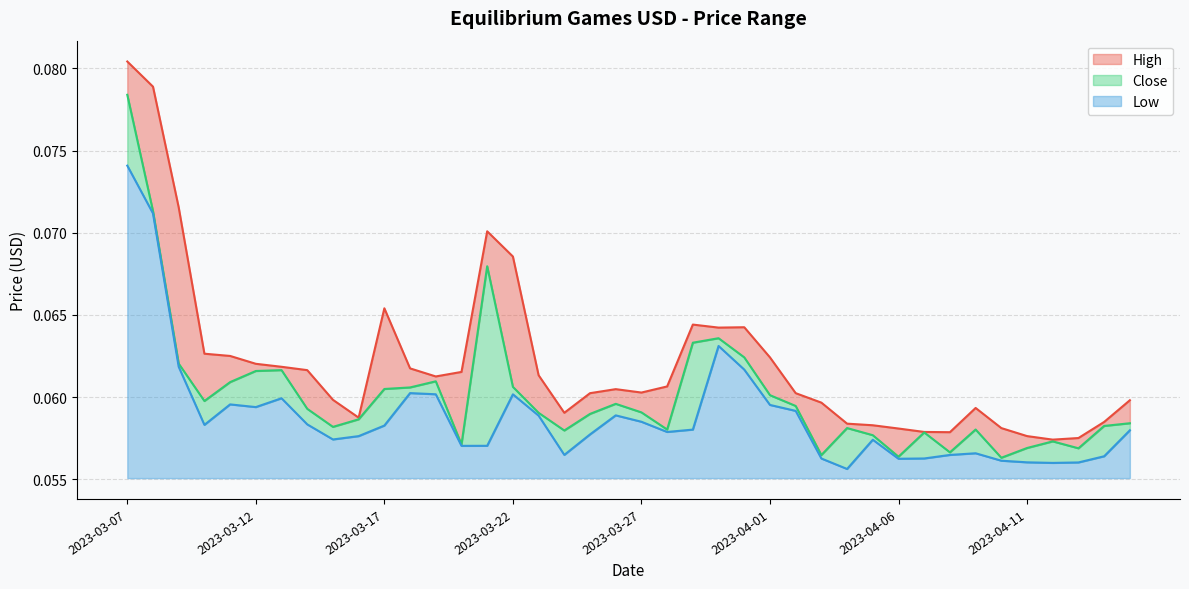

Reading left to right, list all the values displayed in this chart.

High: 0.1	0.1	0.1	0.1	0.1	0.1	0.1	0.1	0.1	0.1	0.1	0.1	0.1	0.1	0.1	0.1	0.1	0.1	0.1	0.1	0.1	0.1	0.1	0.1	0.1	0.1	0.1	0.1	0.1	0.1	0.1	0.1	0.1	0.1	0.1	0.1	0.1	0.1	0.1	0.1
Close: 0.1	0.1	0.1	0.1	0.1	0.1	0.1	0.1	0.1	0.1	0.1	0.1	0.1	0.1	0.1	0.1	0.1	0.1	0.1	0.1	0.1	0.1	0.1	0.1	0.1	0.1	0.1	0.1	0.1	0.1	0.1	0.1	0.1	0.1	0.1	0.1	0.1	0.1	0.1	0.1
Low: 0.1	0.1	0.1	0.1	0.1	0.1	0.1	0.1	0.1	0.1	0.1	0.1	0.1	0.1	0.1	0.1	0.1	0.1	0.1	0.1	0.1	0.1	0.1	0.1	0.1	0.1	0.1	0.1	0.1	0.1	0.1	0.1	0.1	0.1	0.1	0.1	0.1	0.1	0.1	0.1